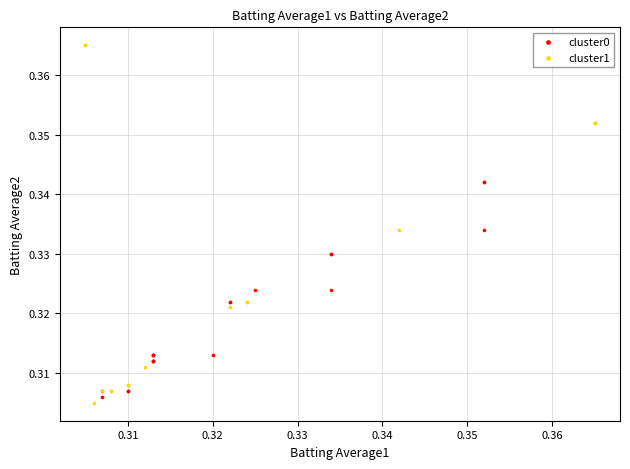

Which series has the largest Y range (max minus min)?

cluster1